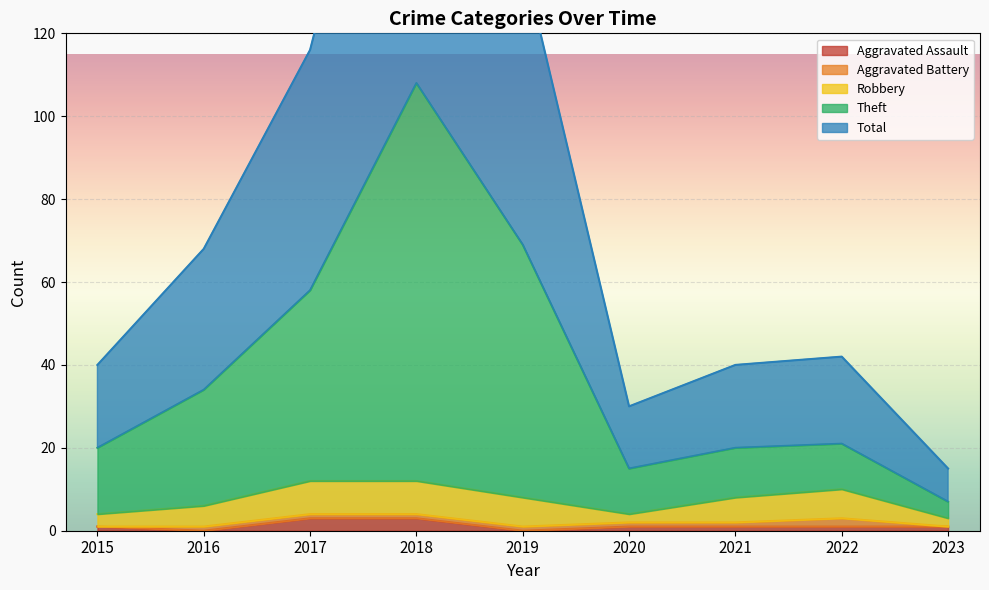

The Aggravated Assault series shows 1 at 2022. True or false?

True